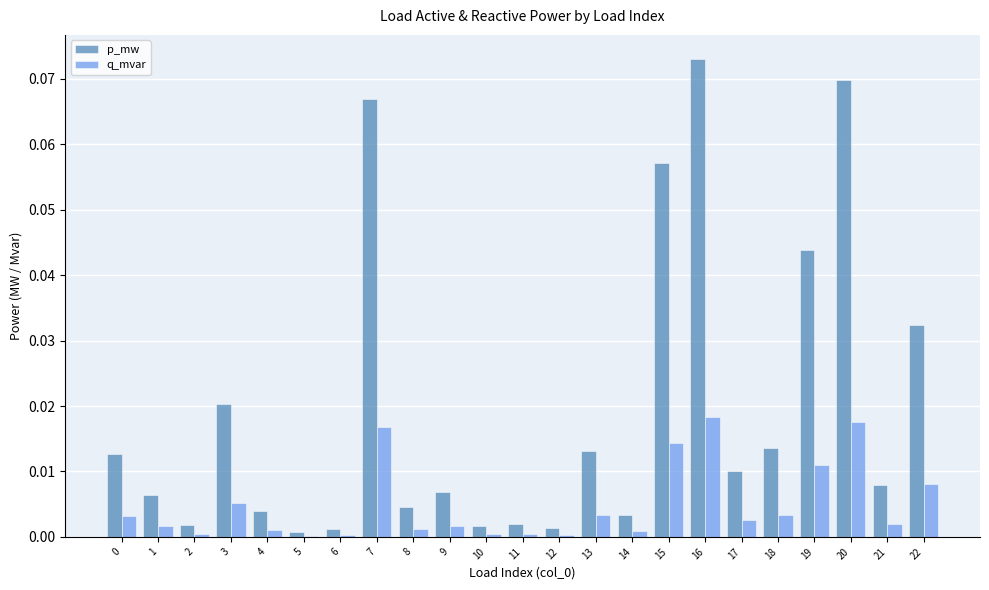

The q_mvar series shows 0.0 at 11. True or false?

True